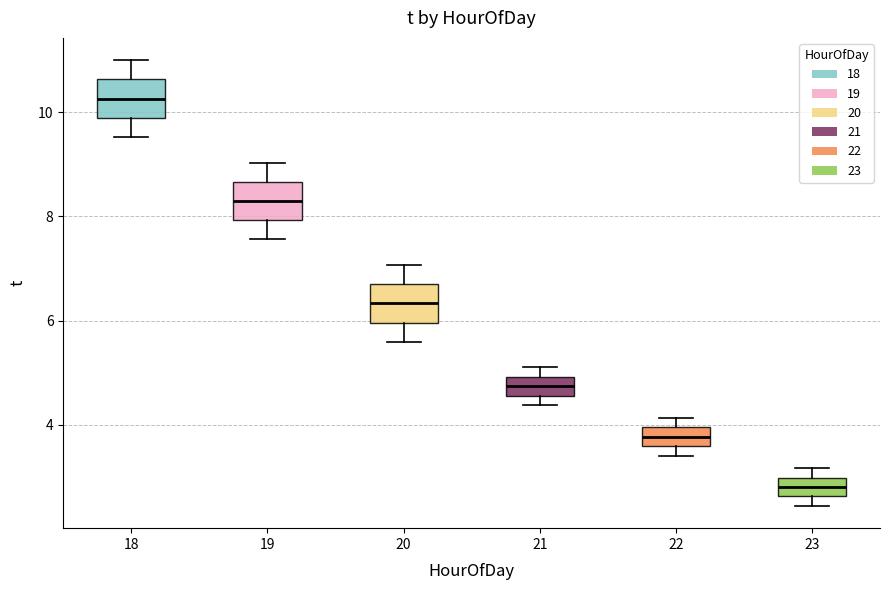

Where is the lower edge of the box at x = 21 on the y-axis? The values are not printed on the chart, so give them approximately, as read against the axis.

4.6